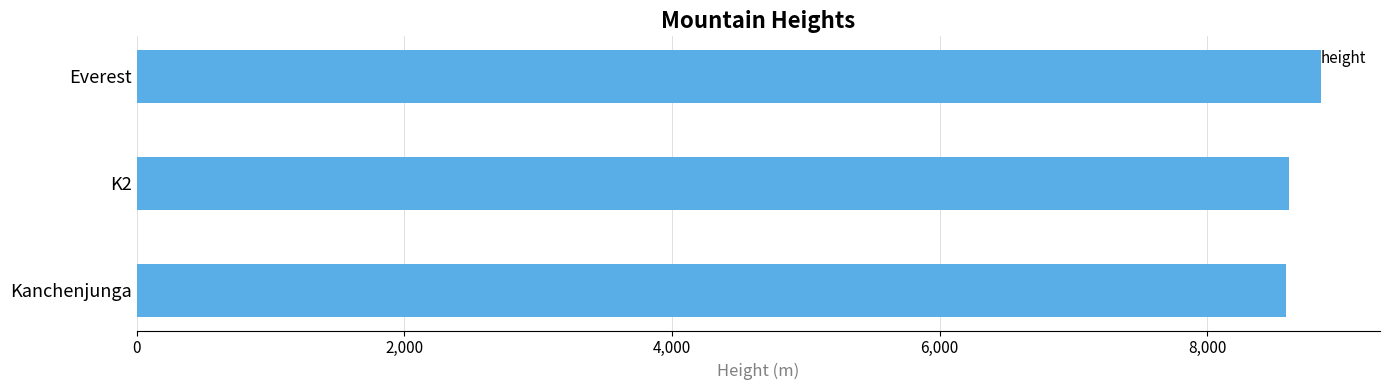

Does the chart contain any negative values?

No